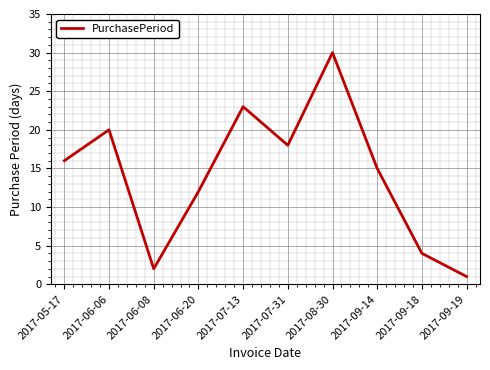

How many values are below 16?

5